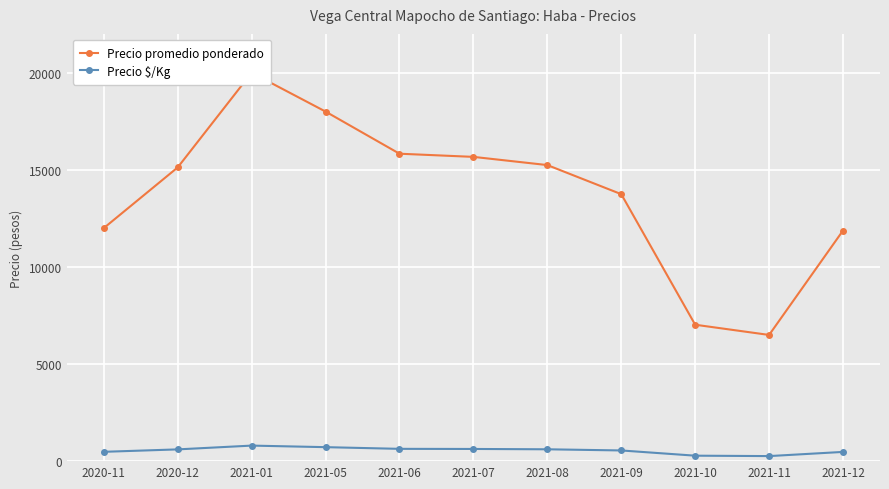

True or false: Precio promedio ponderado and Precio $/Kg intersect in this chart.

False